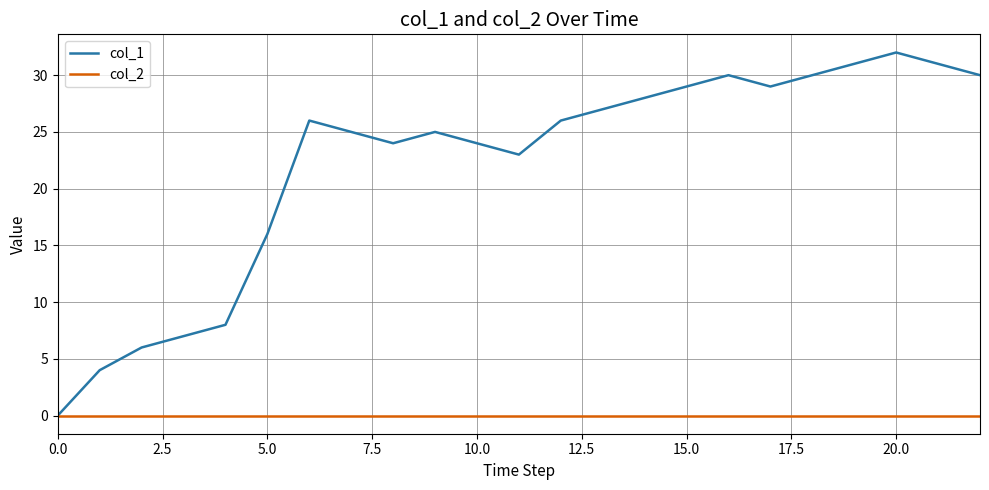

Which series has the largest total across all categories?

col_1